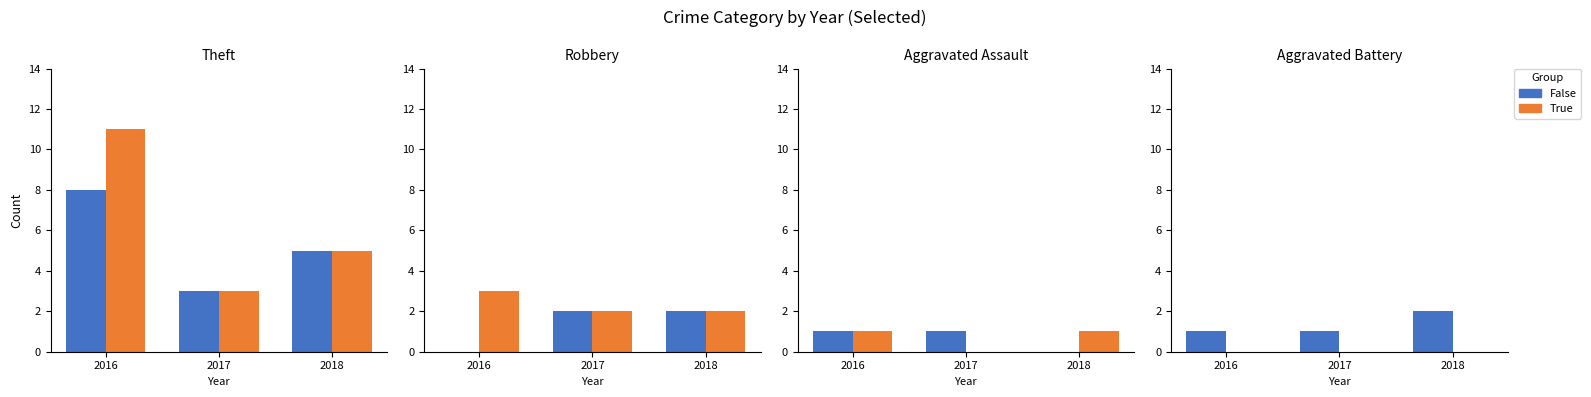

The value of False at 2016 is 1. True or false?

True